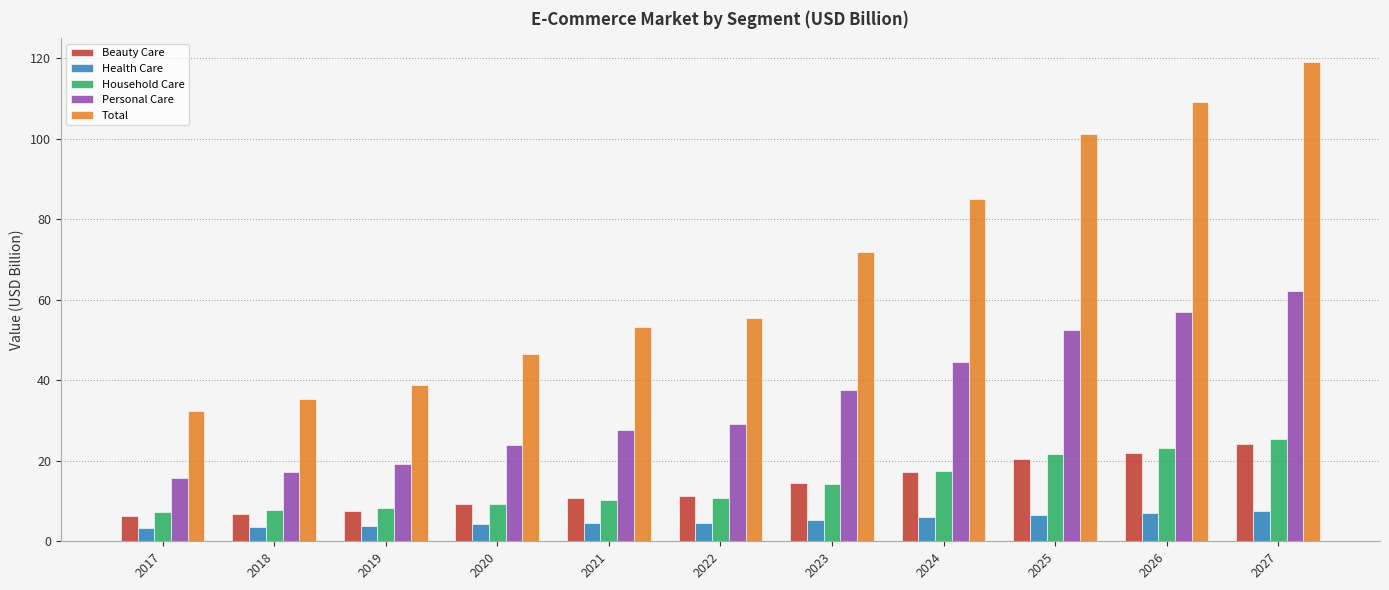

How many bars are there in total?

55